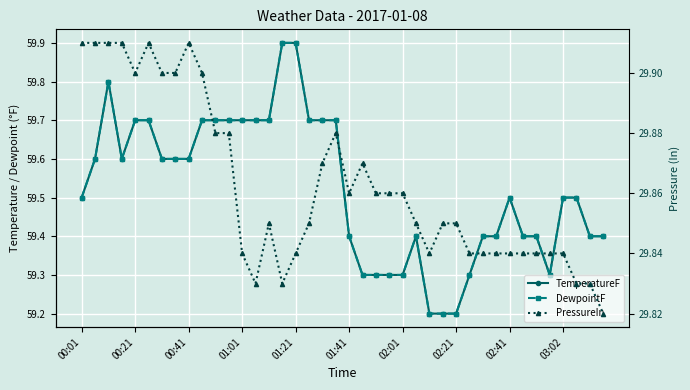

Which series has the largest range (max minus min)?

TemperatureF